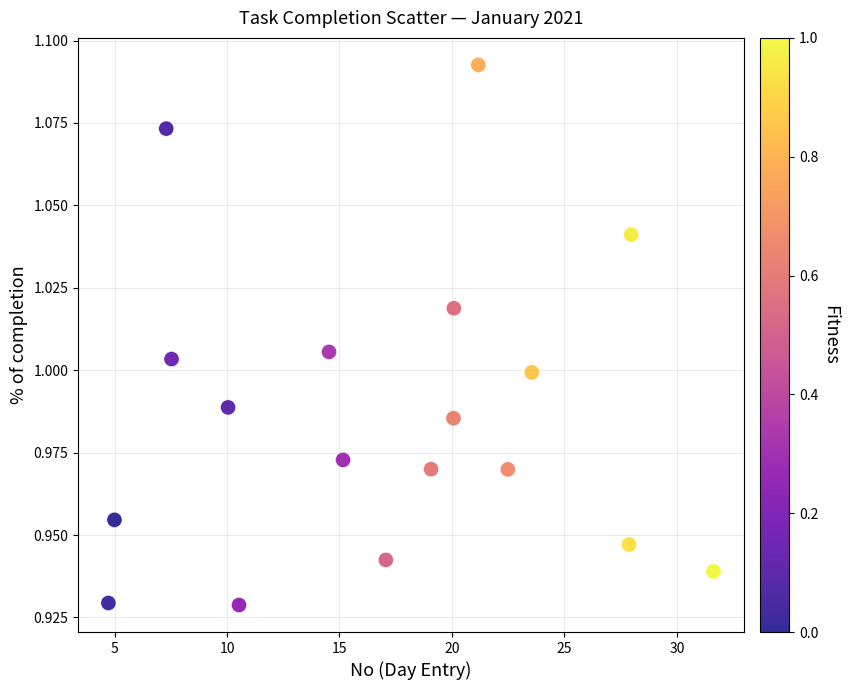

What is the range of X values (max minus min)?

26.9